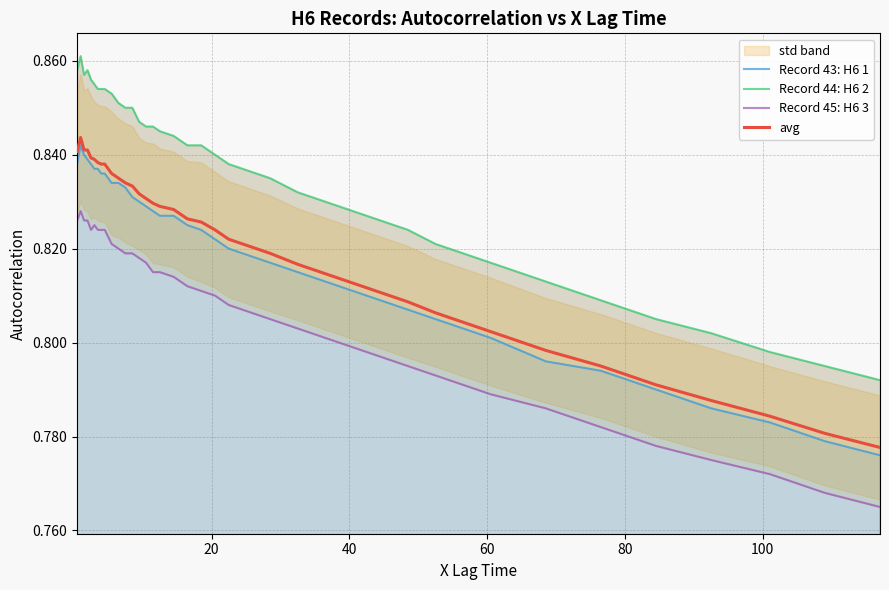

What is the sum of all avg values?

32.8